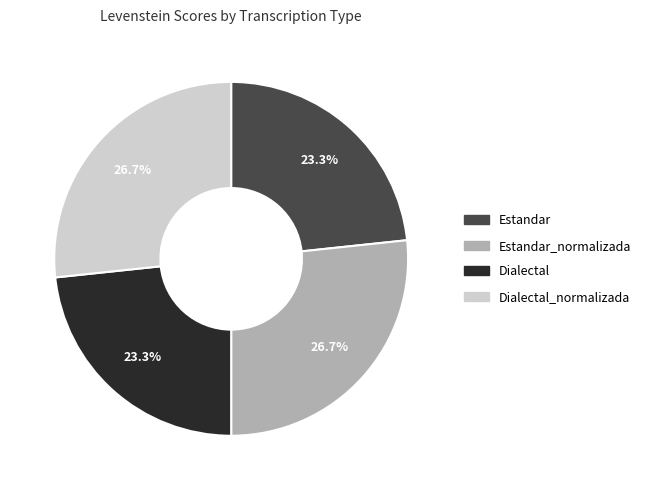

Is there any slice that represents more than half of the pie?

No